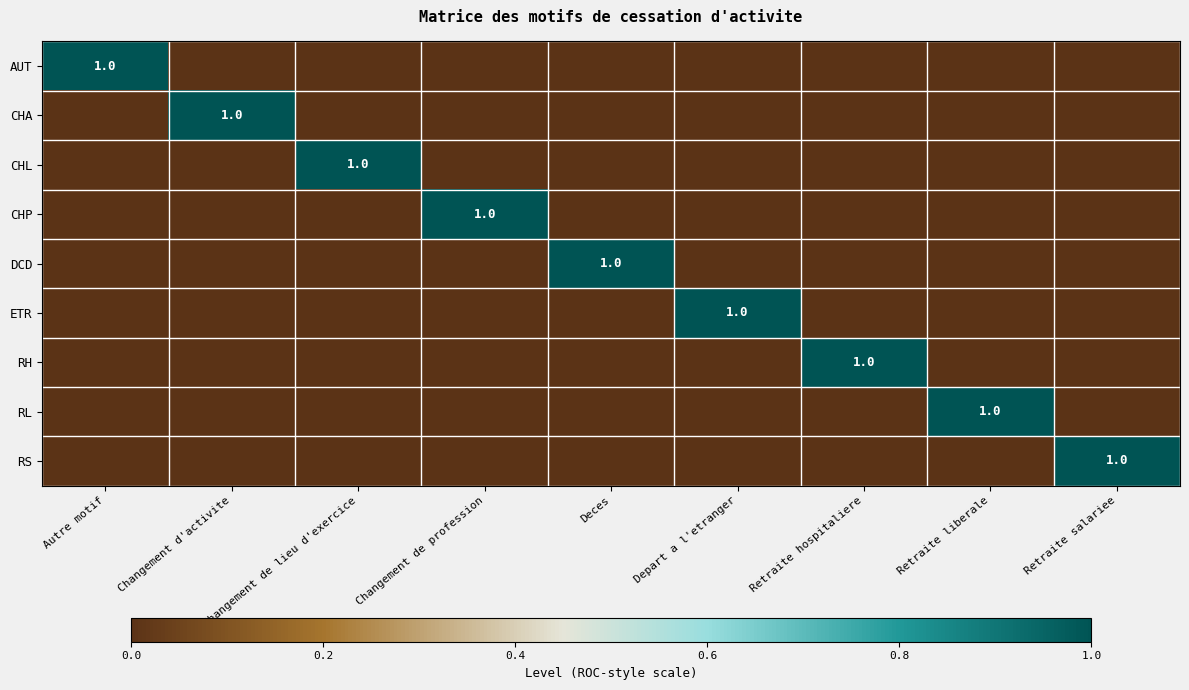

The value of ETR at Depart a l'etranger is 1. True or false?

True